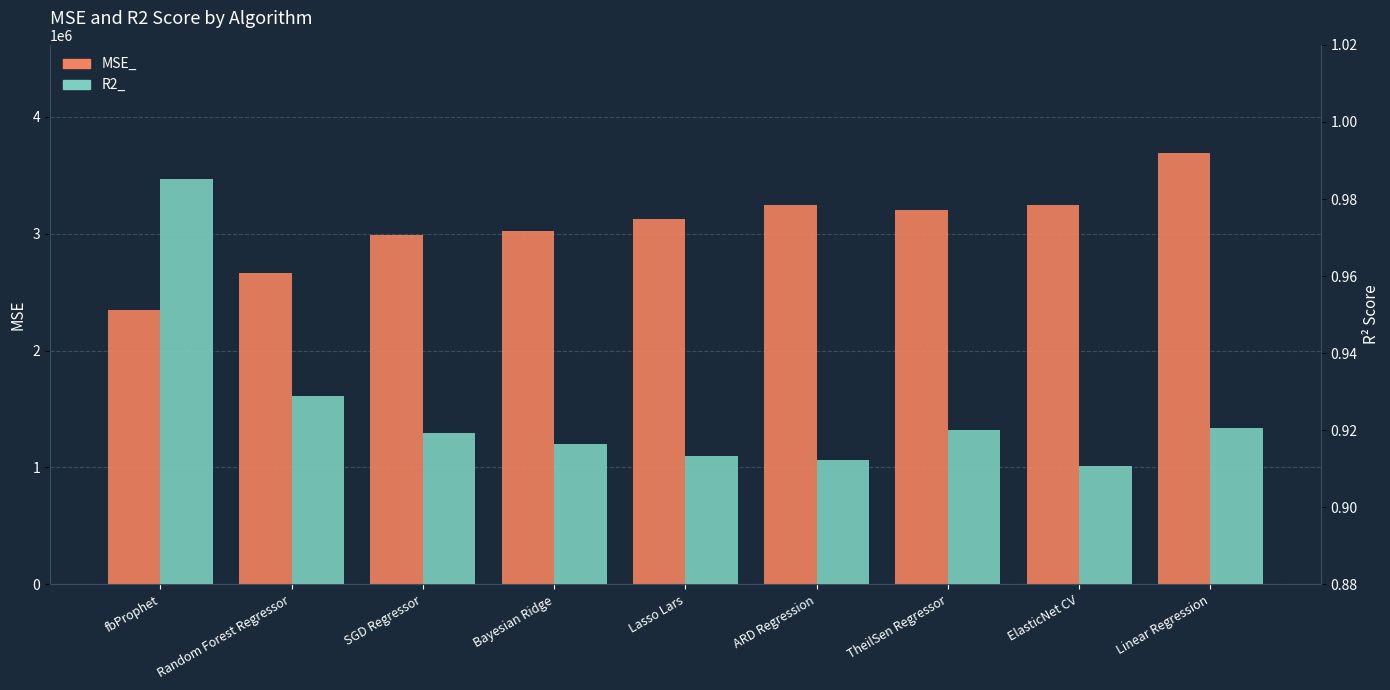

What is the total value across all series at SGD Regressor?

2987524.8